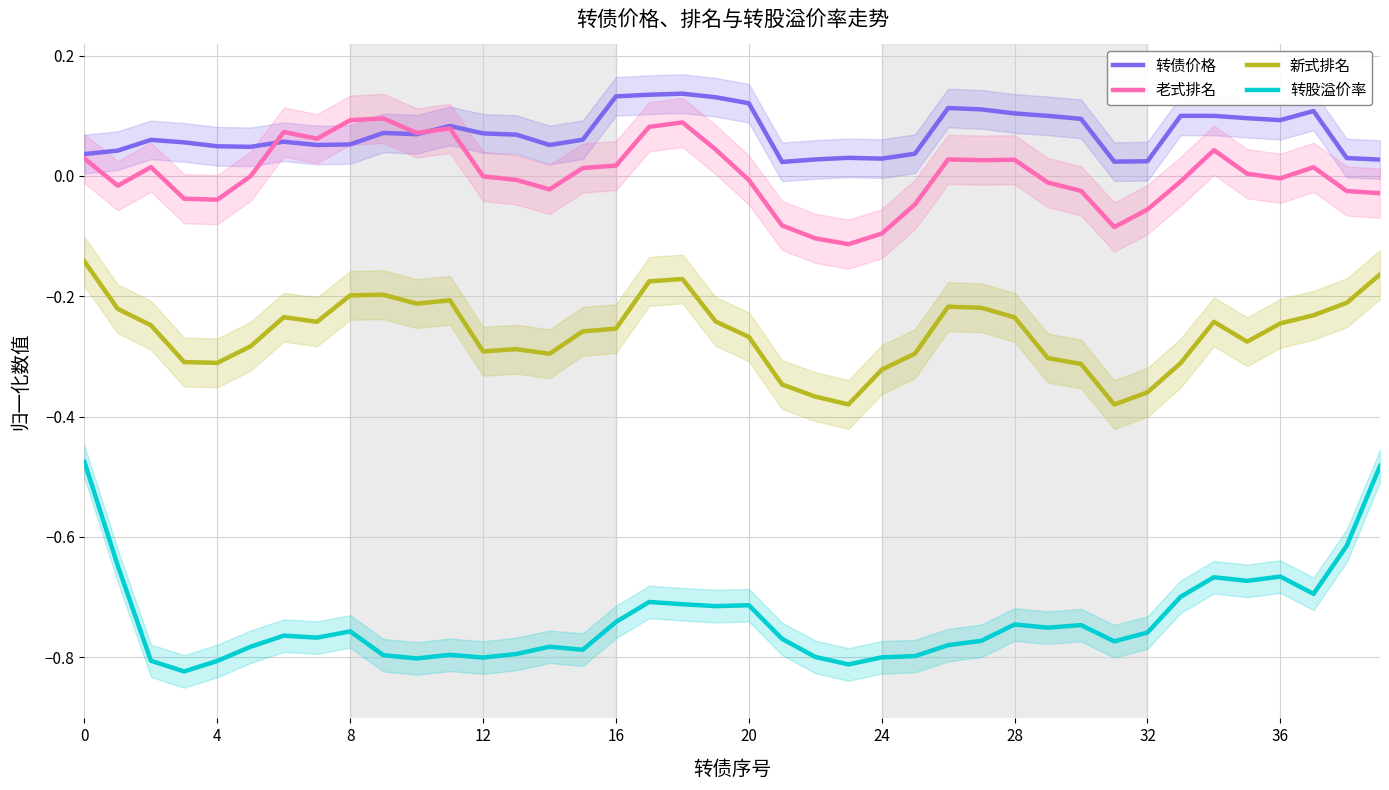

True or false: 新式排名 and 老式排名 cross at least once.

False